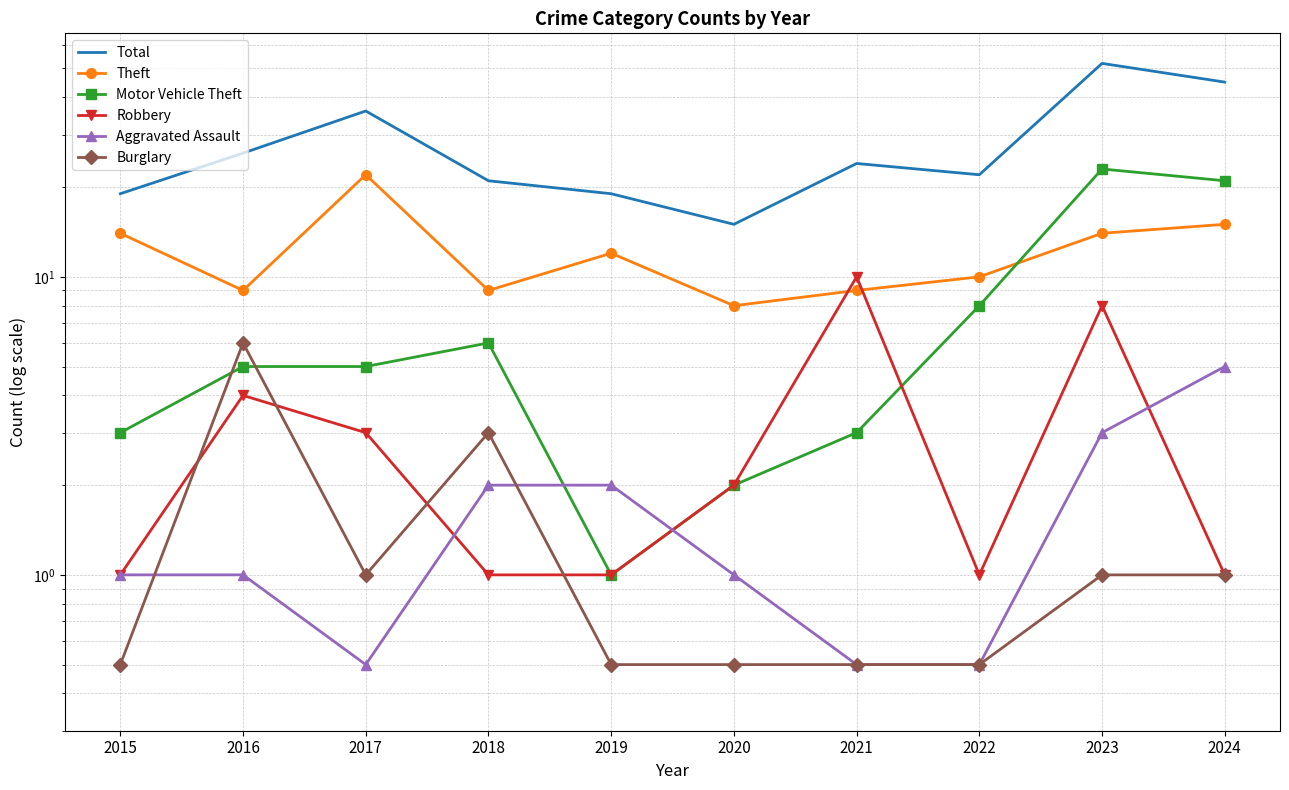

What value does the Aggravated Assault series have at 2020?

1.0